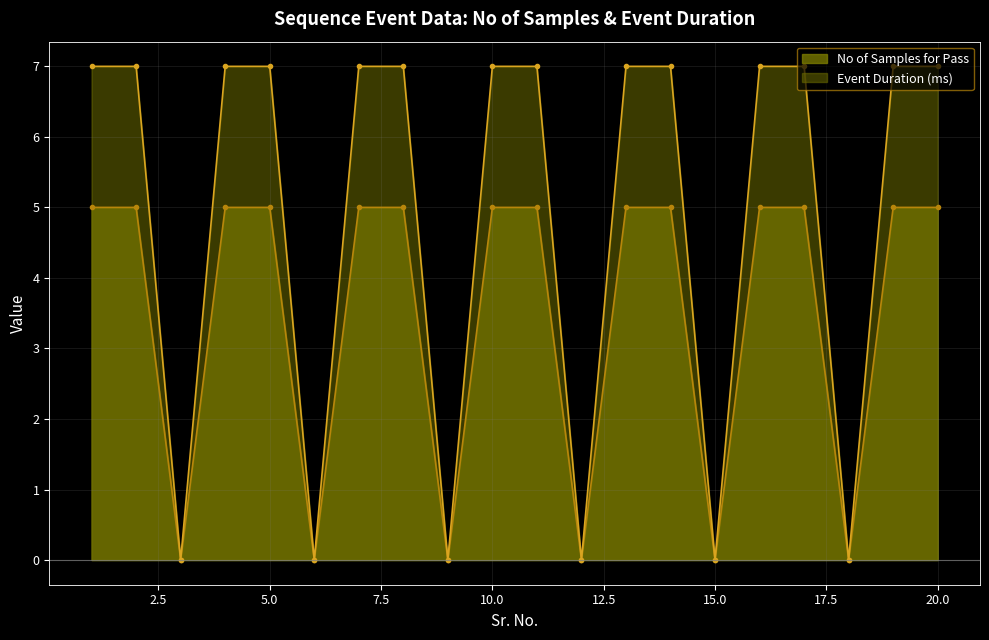

What is the maximum value shown in the chart?

7